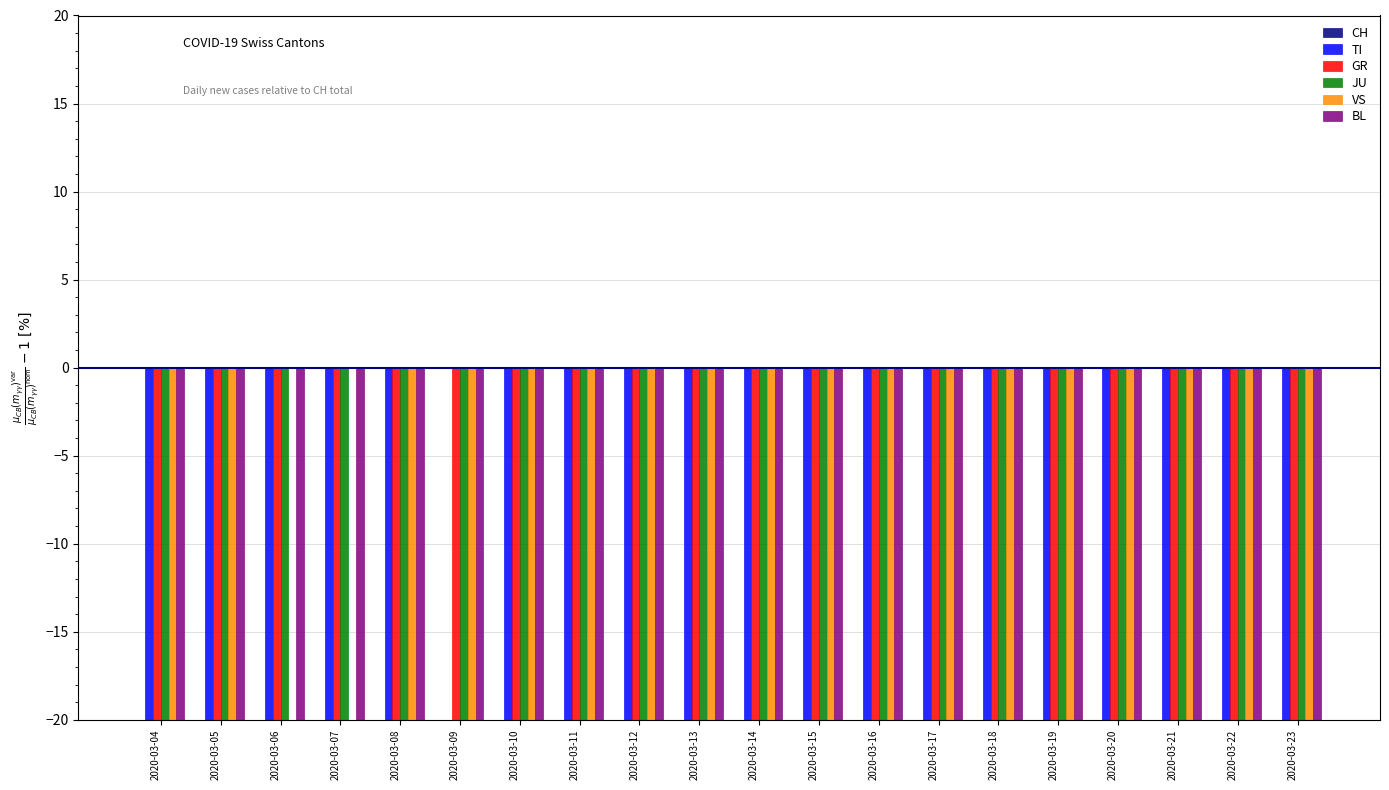

What is the maximum value for GR?

-20